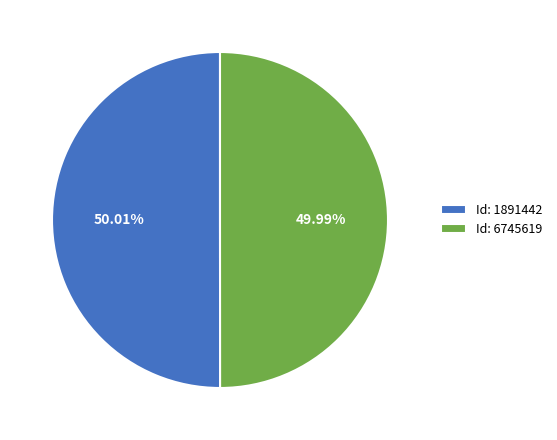

Approximately how many times larger is the value at Id: 6745619 compared to Id: 1891442?

1.0